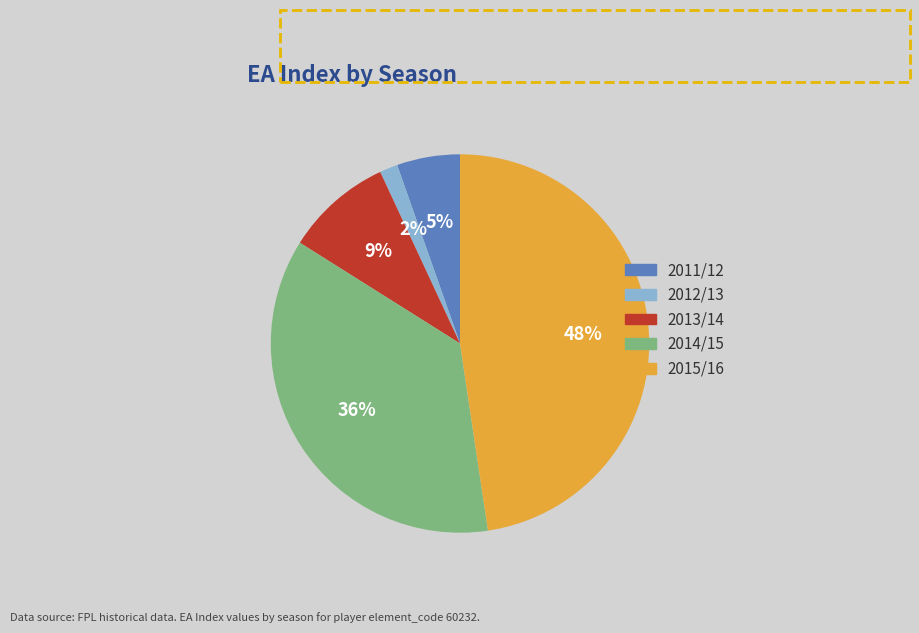

Does any single category account for the majority?

No